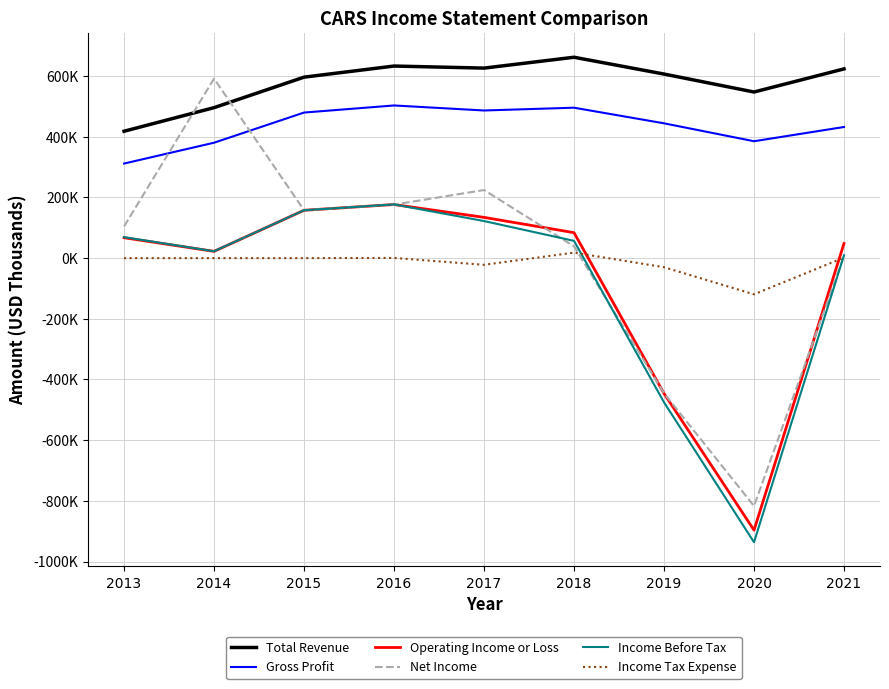

Reading right to left, list all the values displayed in this chart.

Total Revenue: 2021=623700	2020=547500	2019=606700	2018=662100	2017=626300	2016=633100	2015=596500	2014=496000	2013=418200
Gross Profit: 2021=432200	2020=385300	2019=444300	2018=495800	2017=486600	2016=503200	2015=479800	2014=380400	2013=311700
Operating Income or Loss: 2021=48300	2020=-896700	2019=-446100	2018=83900	2017=134300	2016=176700	2015=157700	2014=22300	2013=67300
Net Income: 2021=7700	2020=-817100	2019=-445300	2018=38800	2017=224400	2016=176400	2015=157800	2014=591600	2013=104700
Income Before Tax: 2021=9500	2020=-936400	2019=-475300	2018=56900	2017=122200	2016=177000	2015=157800	2014=22600	2013=69200
Income Tax Expense: 2021=1800	2020=-119300	2019=-30000	2018=18100	2017=-22000	2016=600	2015=0	2014=0	2013=0